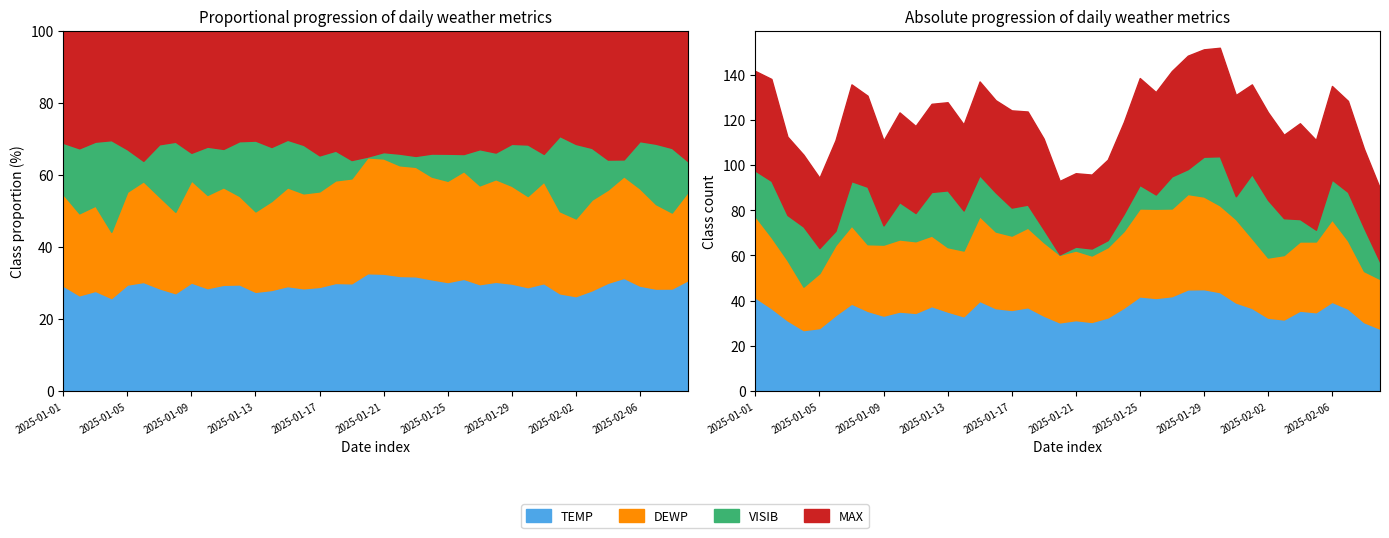

What is the spread (max minus min) of values at 2025-01-01?

23.9